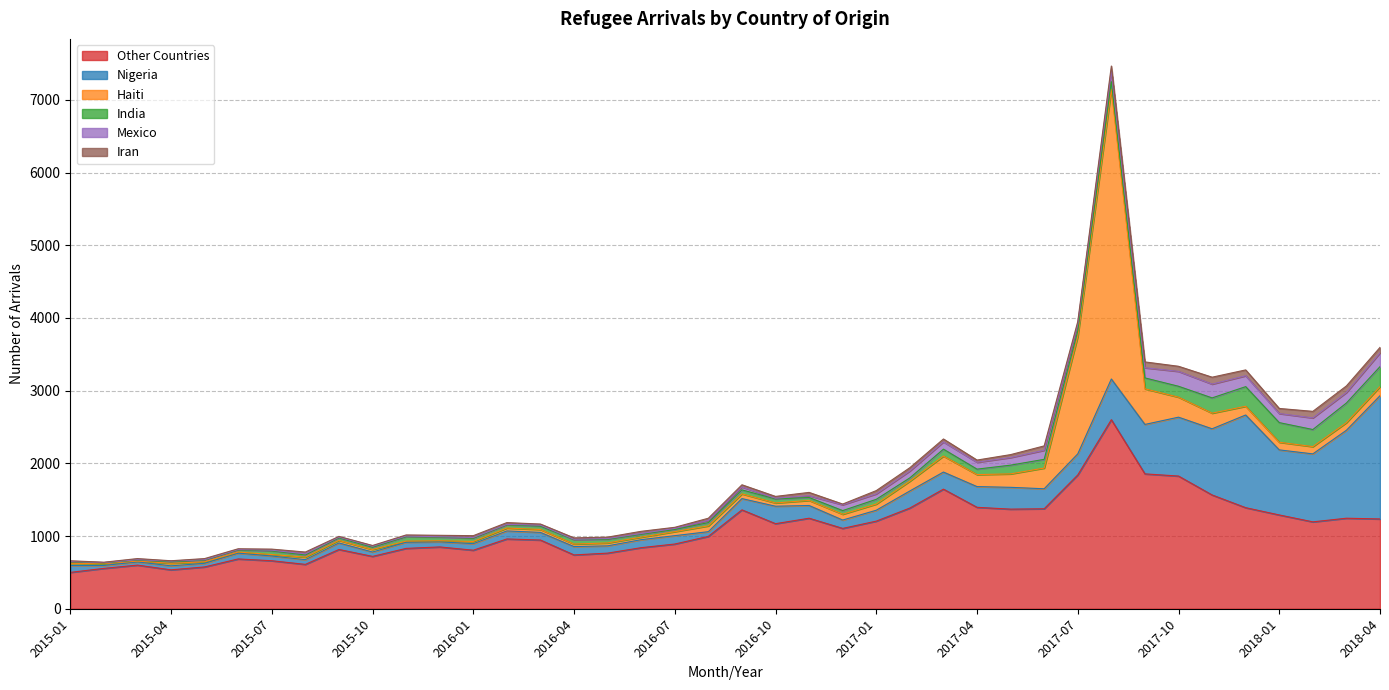

What is the value of the India point at the 32nd from the left?

105